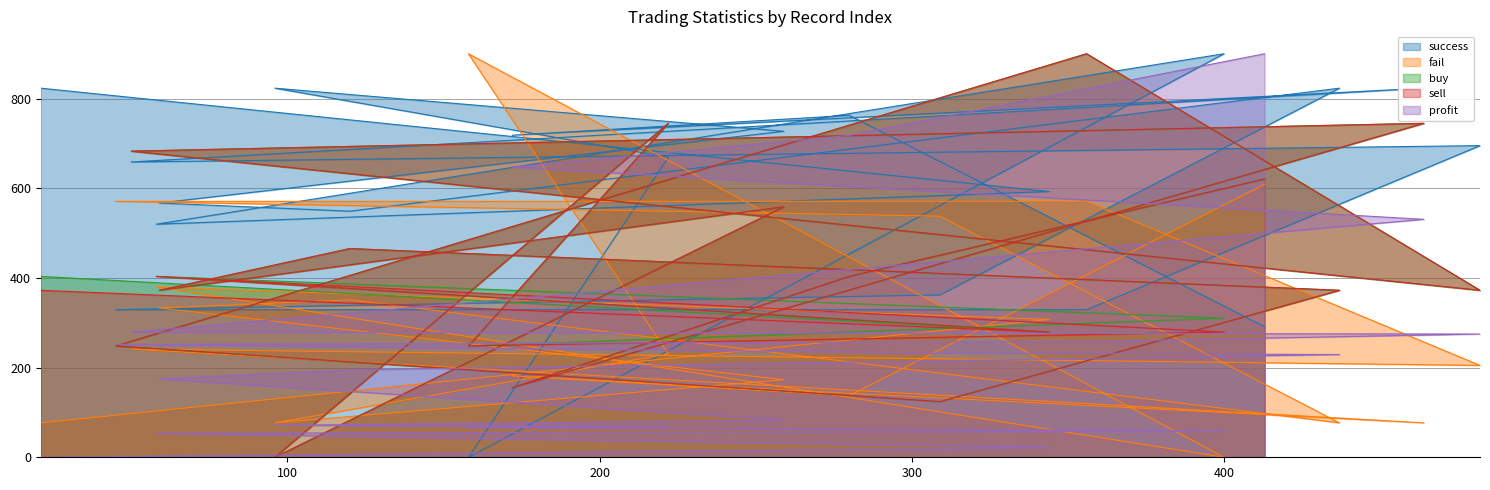

Where is buy nearest to the value 449?

120